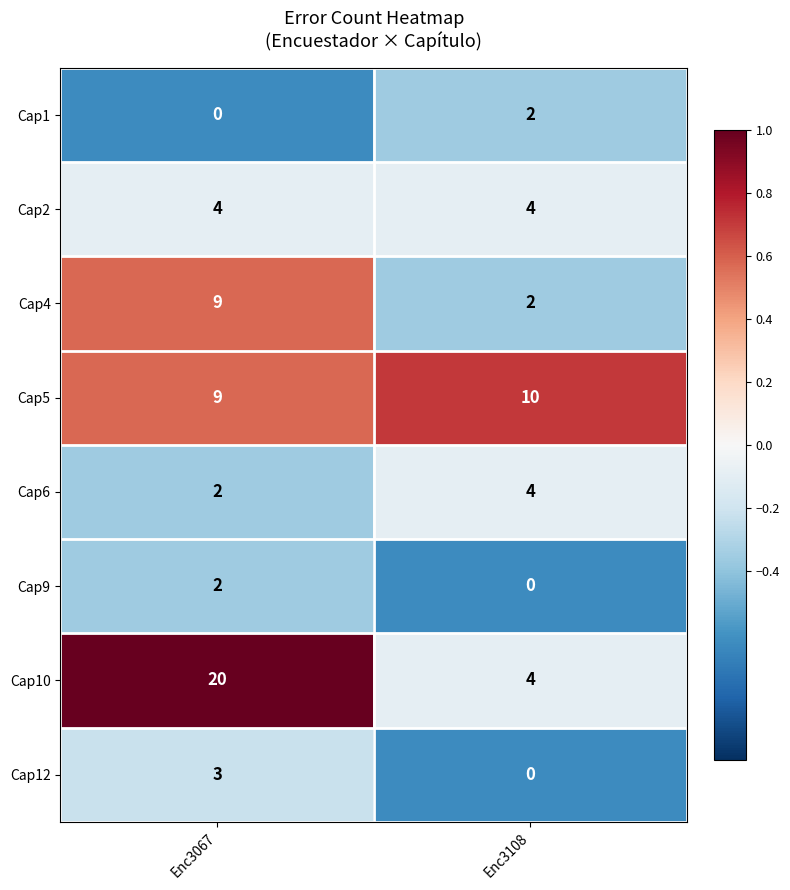

Between Enc3067 and Enc3108, which series saw the biggest shift?

Cap10